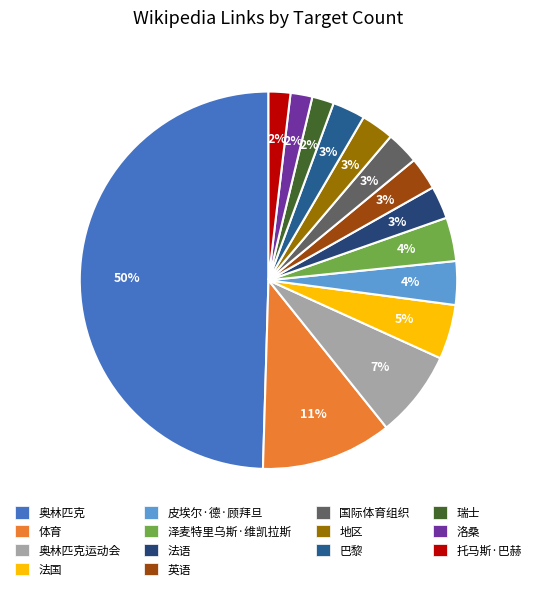

How many slices are in this pie chart?

14